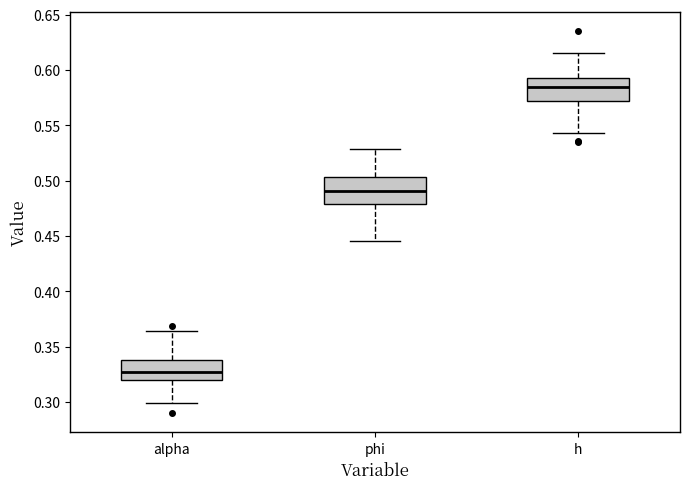

Which box has the lowest median line?

alpha